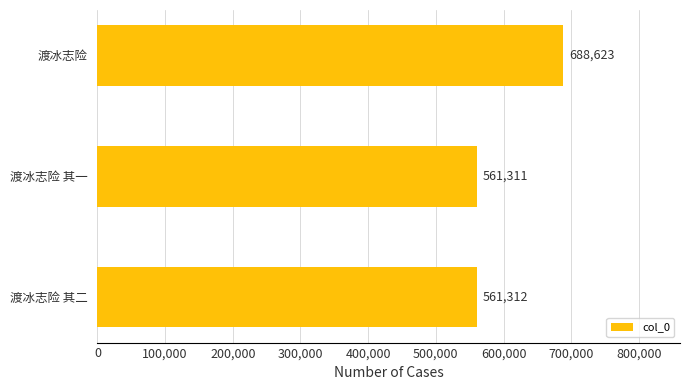

Approximately how many times larger is the value at 渡冰志险 其一 compared to 渡冰志险 其二?

1.0